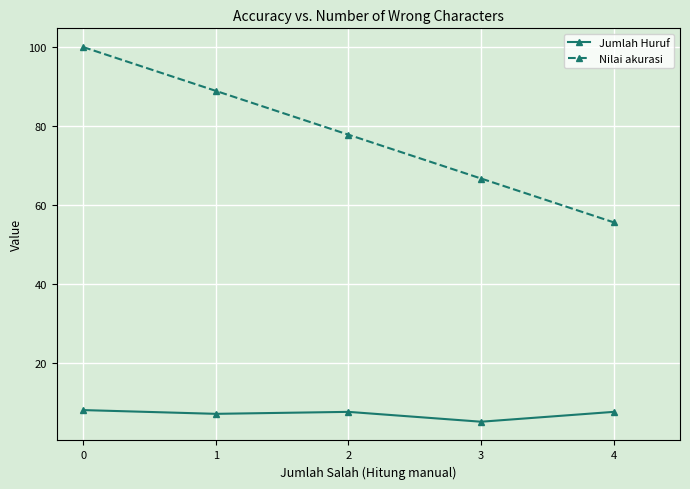

True or false: Jumlah Huruf and Nilai akurasi cross at least once.

False